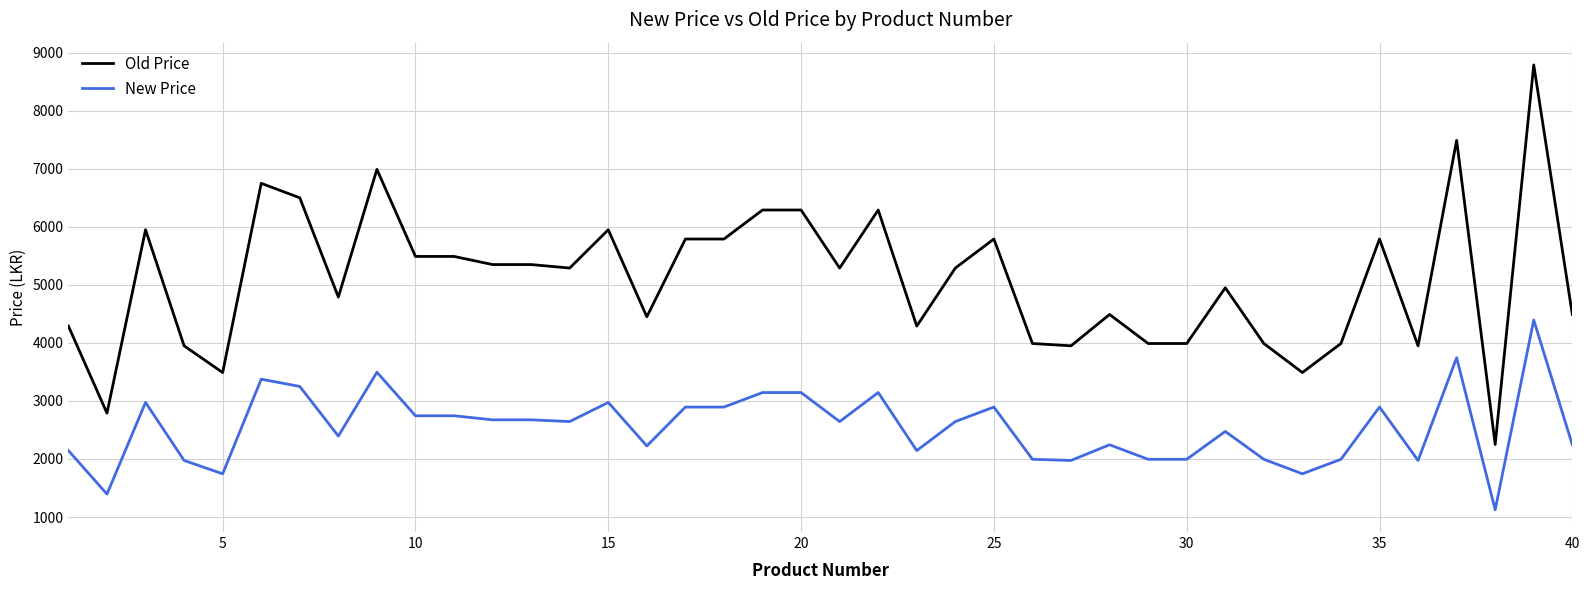

At how many categories does at least one series exceed 1338?

40